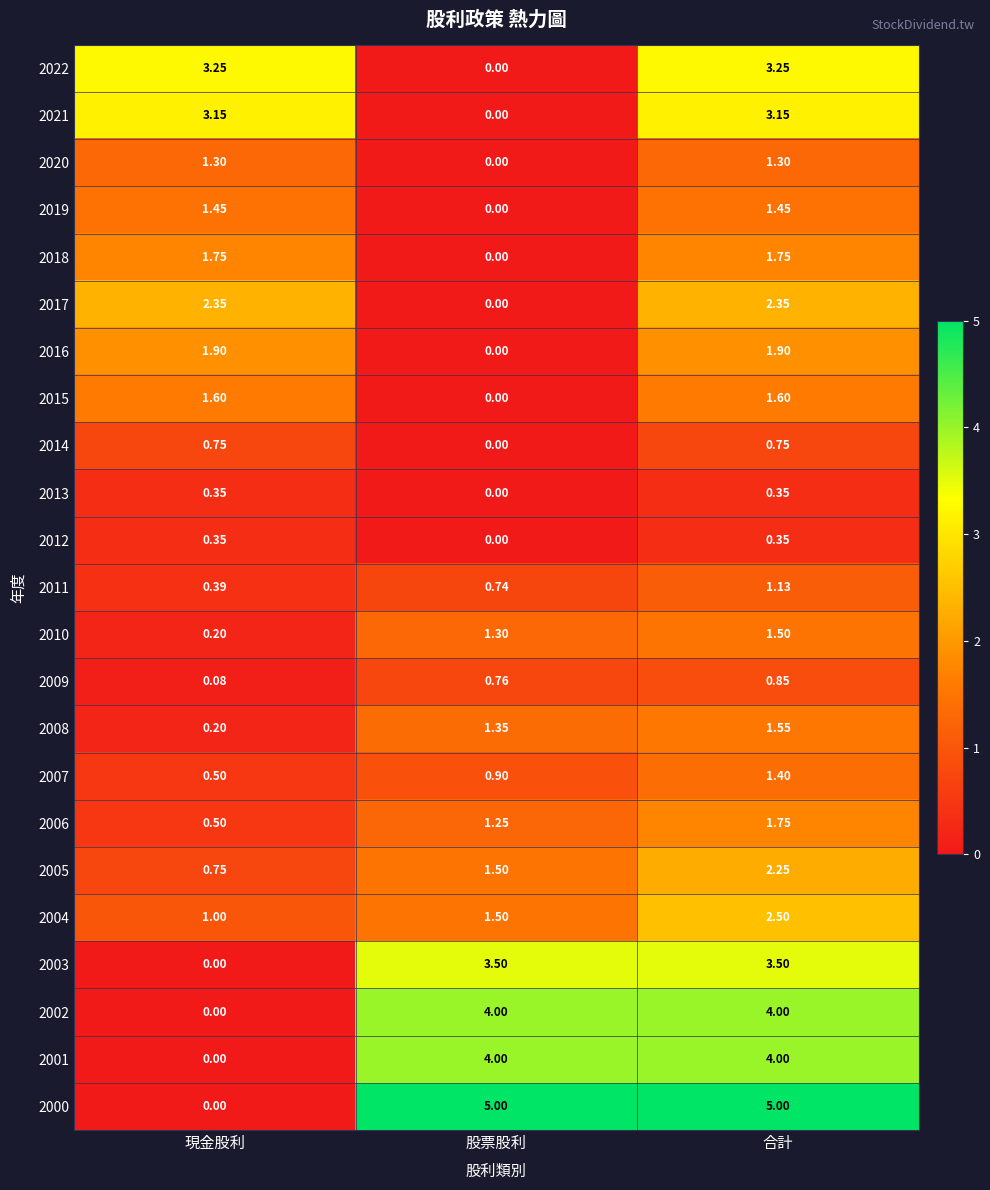

Where does the 2017 series first go above 2?

現金股利